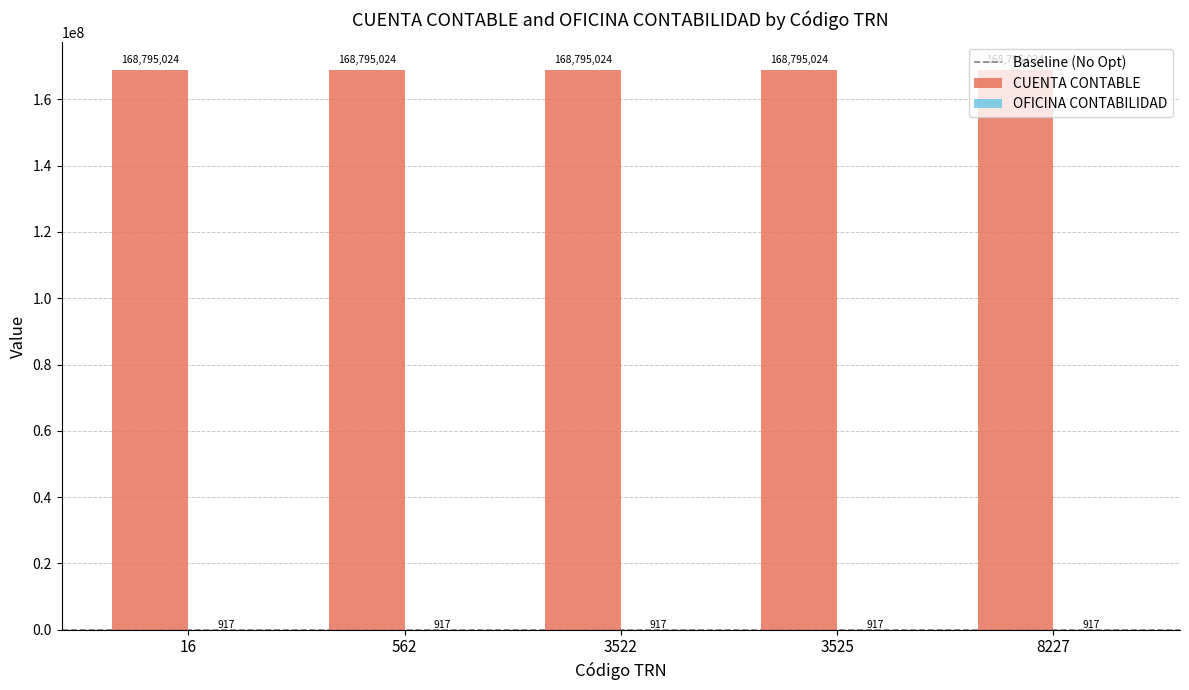

What is the total value across all series at 16?

168795941